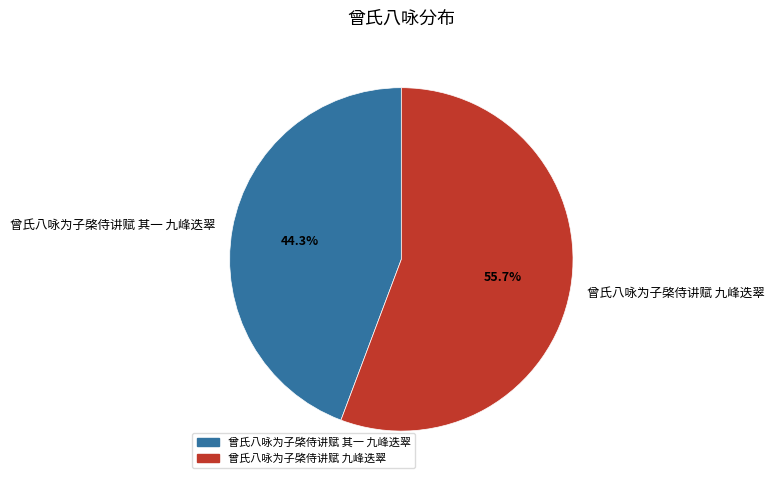

Between 曾氏八咏为子棨侍讲赋 九峰迭翠 and 曾氏八咏为子棨侍讲赋 其一 九峰迭翠, which is larger?

曾氏八咏为子棨侍讲赋 九峰迭翠